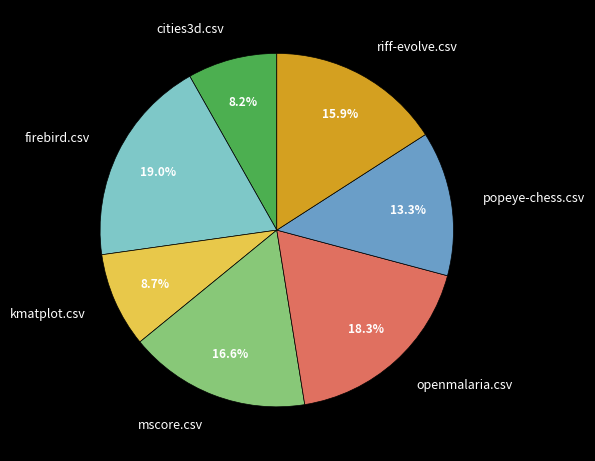

To the nearest percent, what percentage of the pie is mscore.csv?

17%